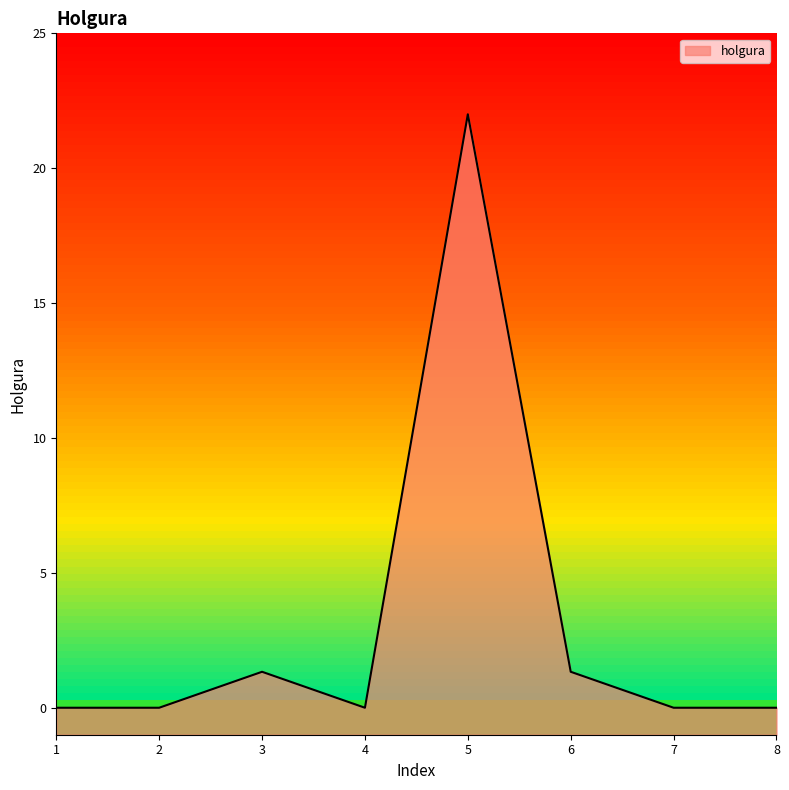

What is the difference between the maximum and minimum values?

22.0